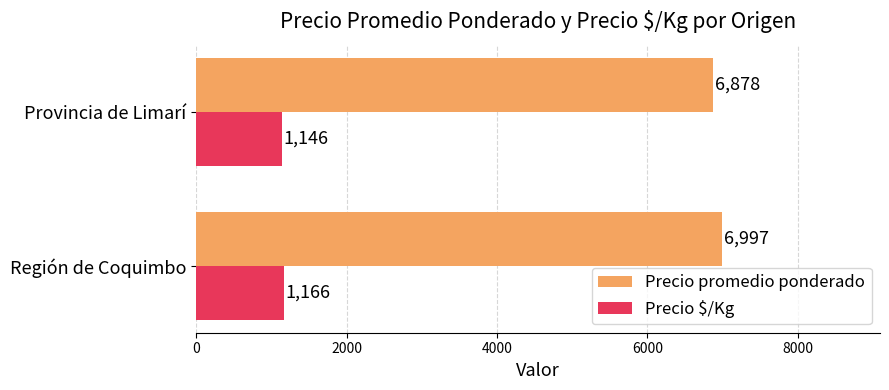

What is the sum of all Precio $/Kg values?

2312